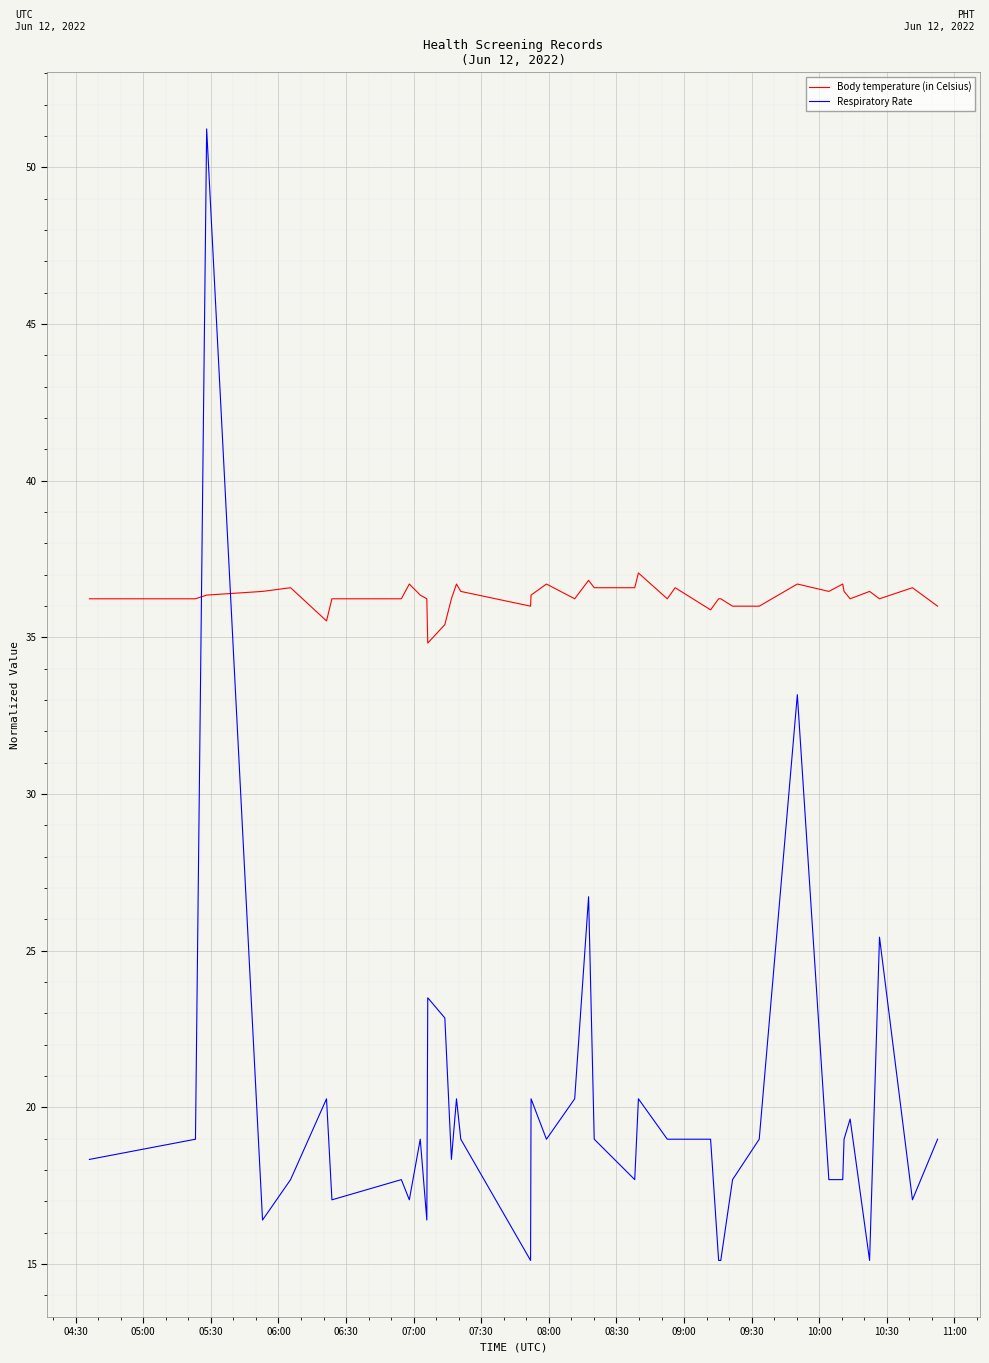

Which series has the largest total across all categories?

Body temperature (in Celsius)